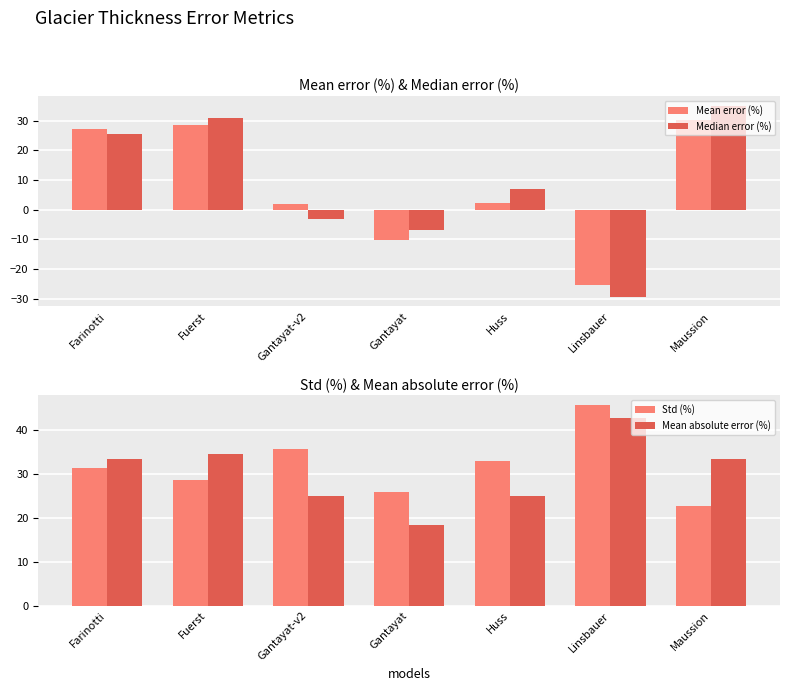

Is the value of Std (%) at Farinotti greater than the value of Mean error (%) at Maussion?

Yes